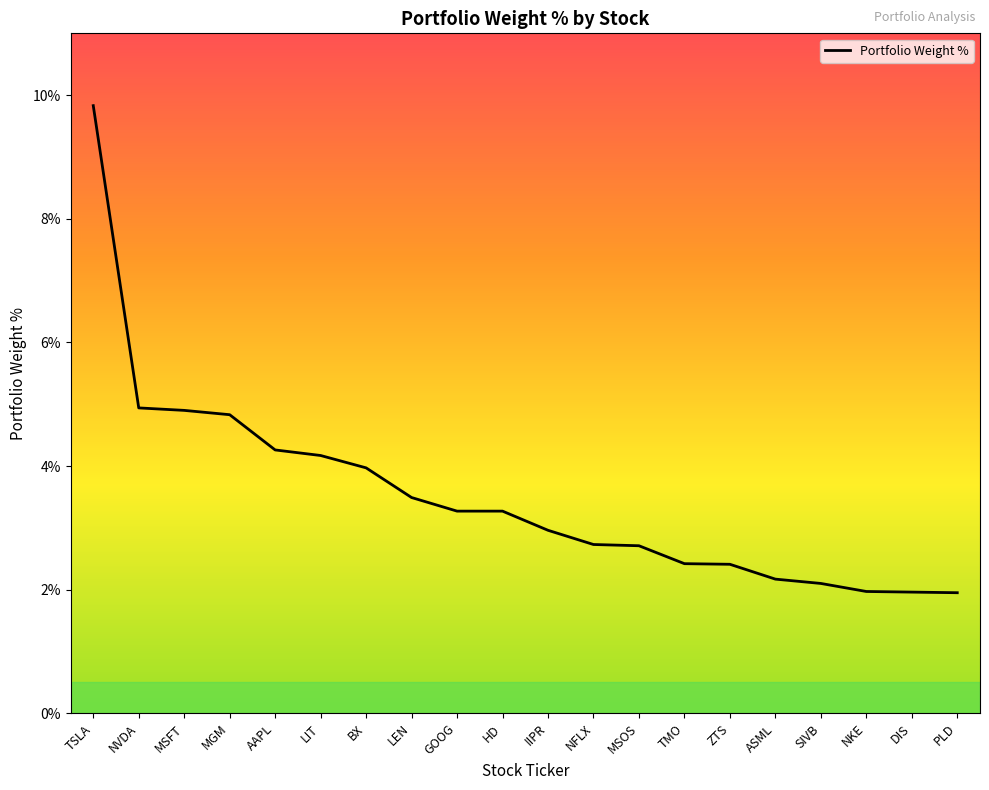

What is the average value?

3.5